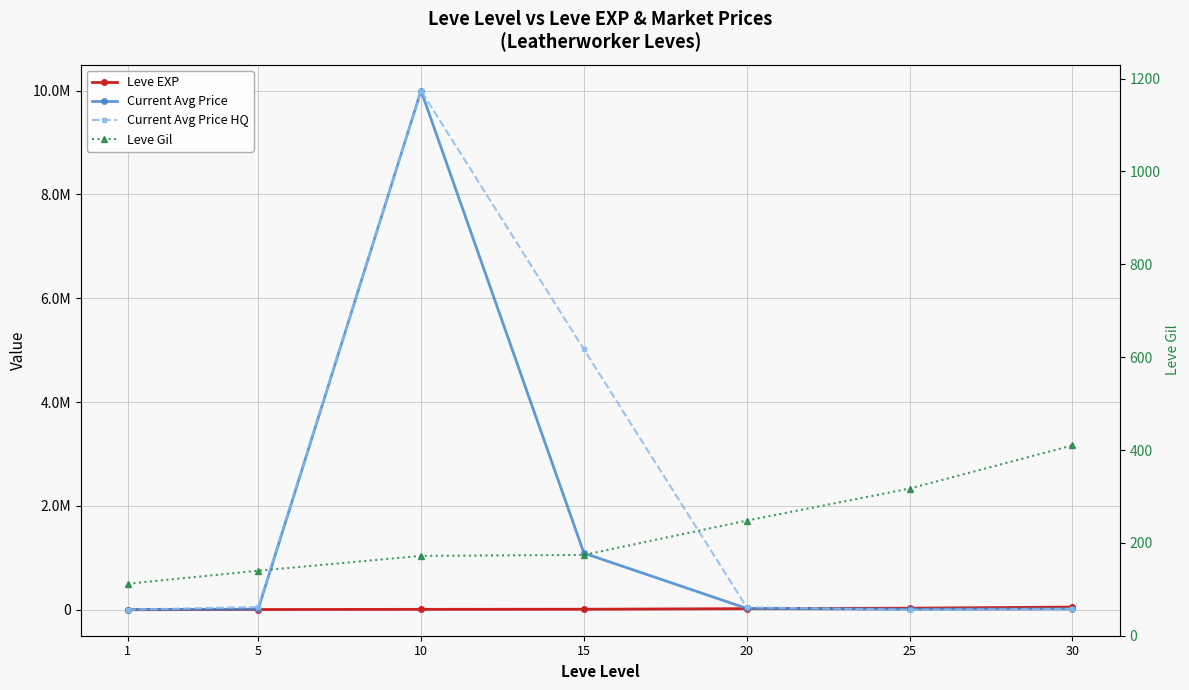

True or false: Current Avg Price has more than 2 points higher than both neighbors.

False